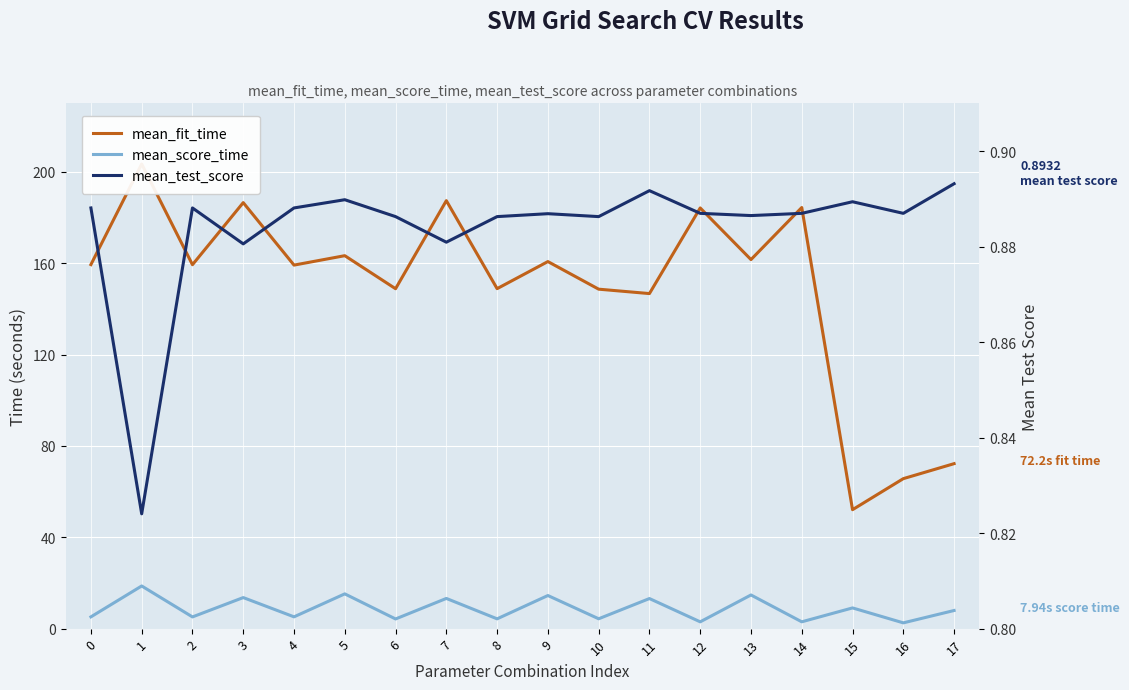

Rank the categories by mean_test_score value from highest to lowest.

17, 11, 5, 15, 0, 2, 4, 12, 14, 16, 9, 13, 6, 8, 10, 7, 3, 1